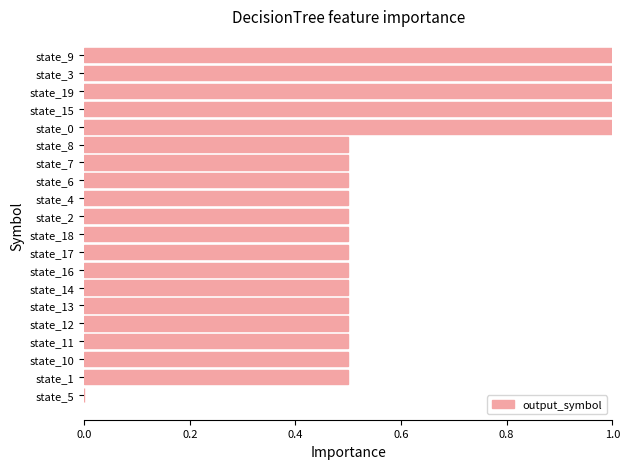

The chart shows a value of 0.5 at state_11. True or false?

True